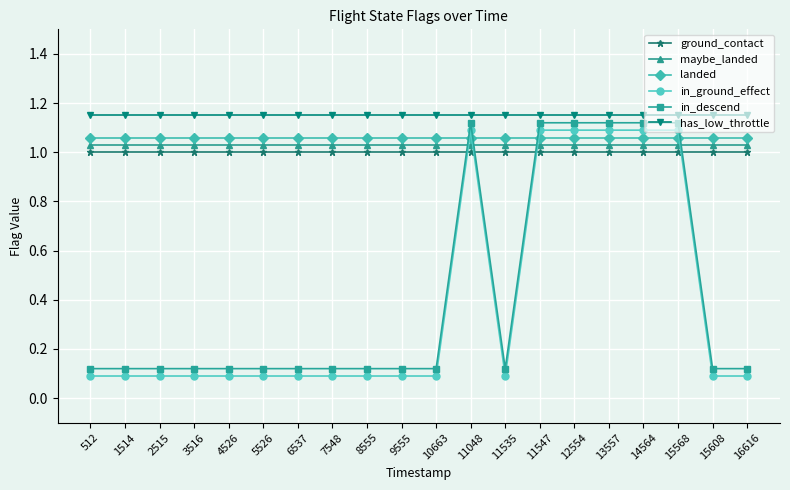

List the series in order of their peak value, highest first.

has_low_throttle, in_descend, in_ground_effect, landed, maybe_landed, ground_contact